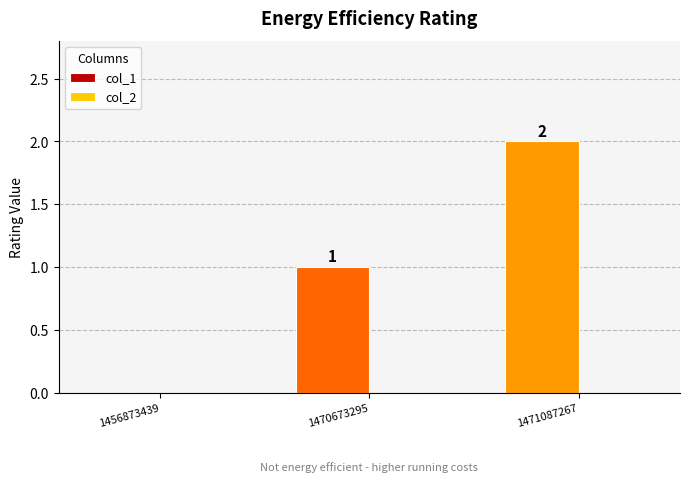

What is the sum of all values?

3